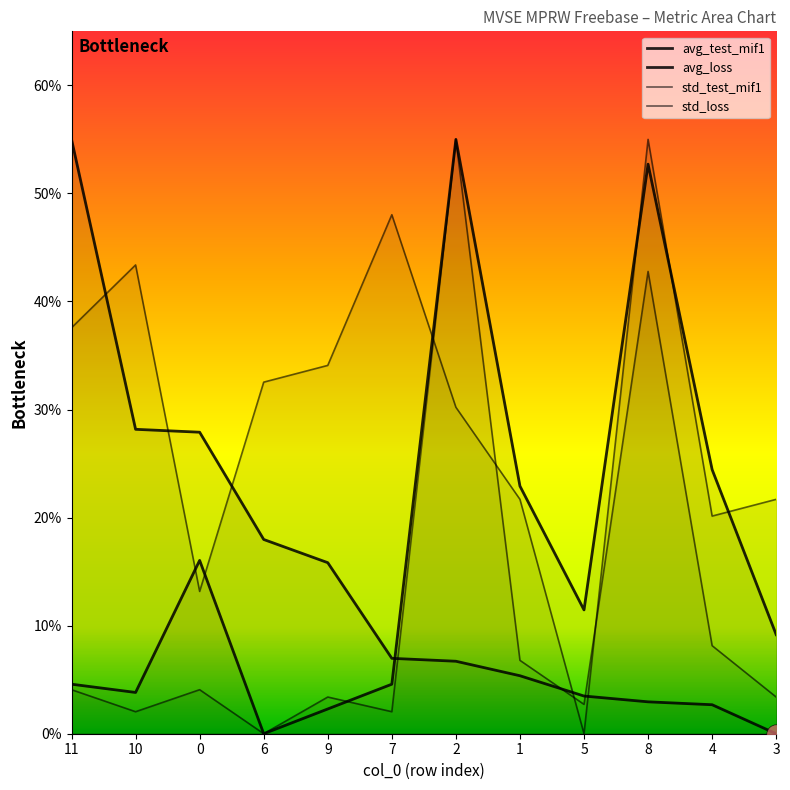

What is the value of the avg_test_mif1 point at the 10th from the left?

3.0